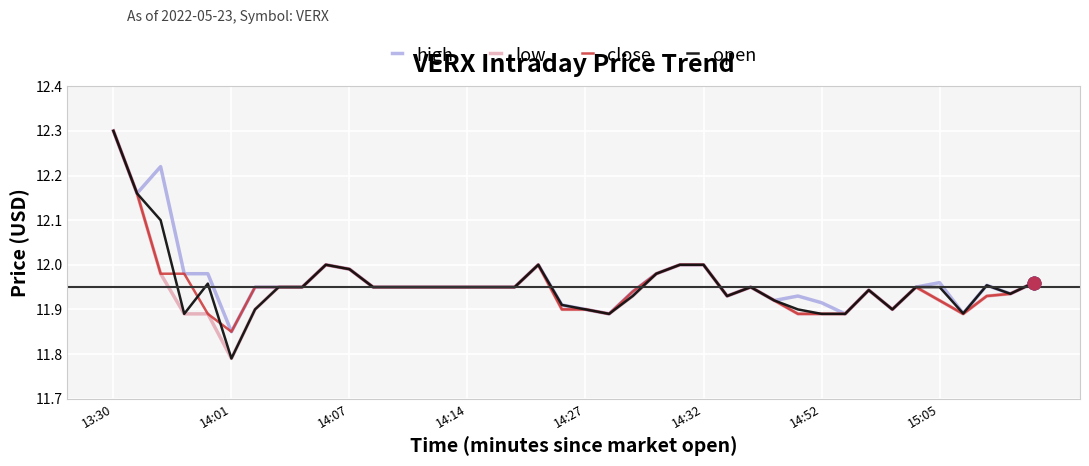

What is the highest value of the low series?

12.3